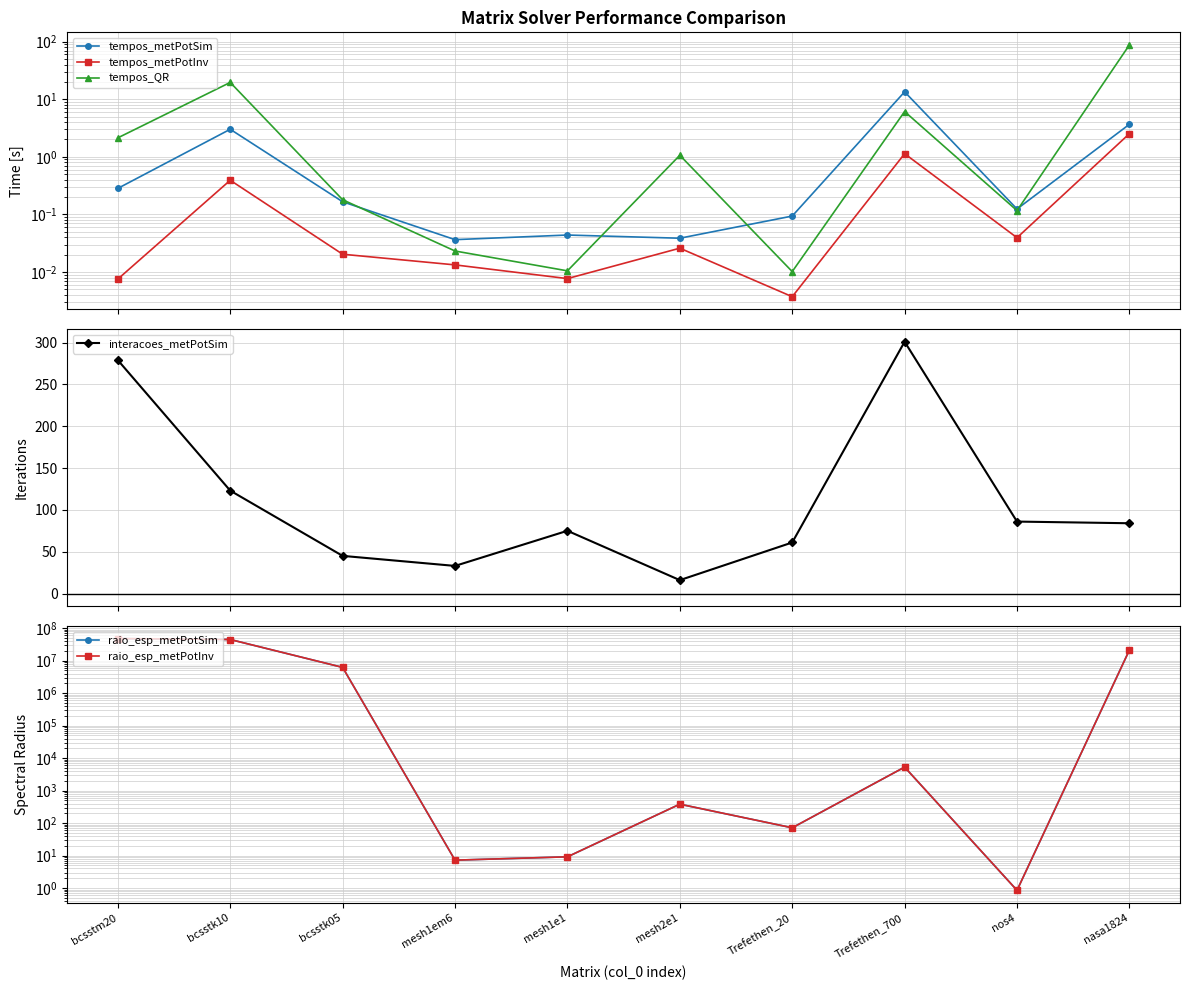

How many data points in raio_esp_metPotSim are above 5278?

5